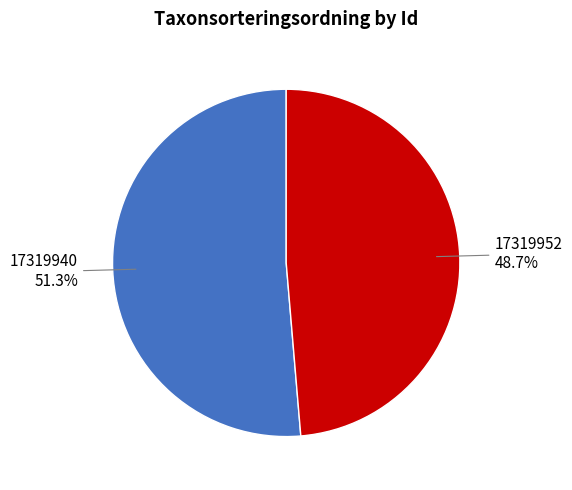

Count the number of slices in the pie.

2